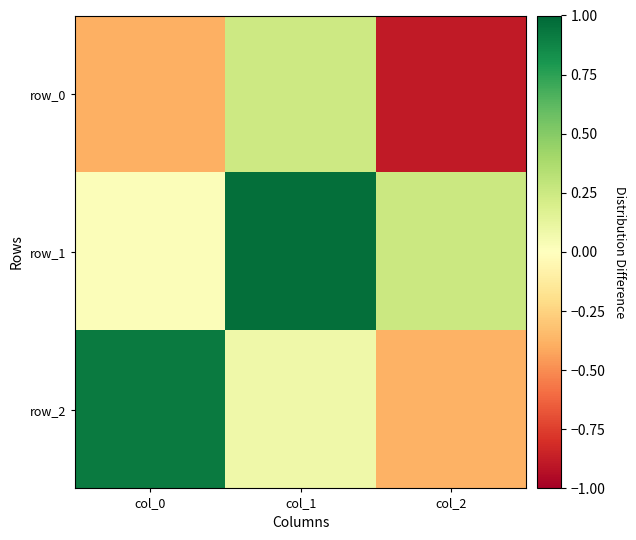

How many values in the row_0 series exceed 0?

1